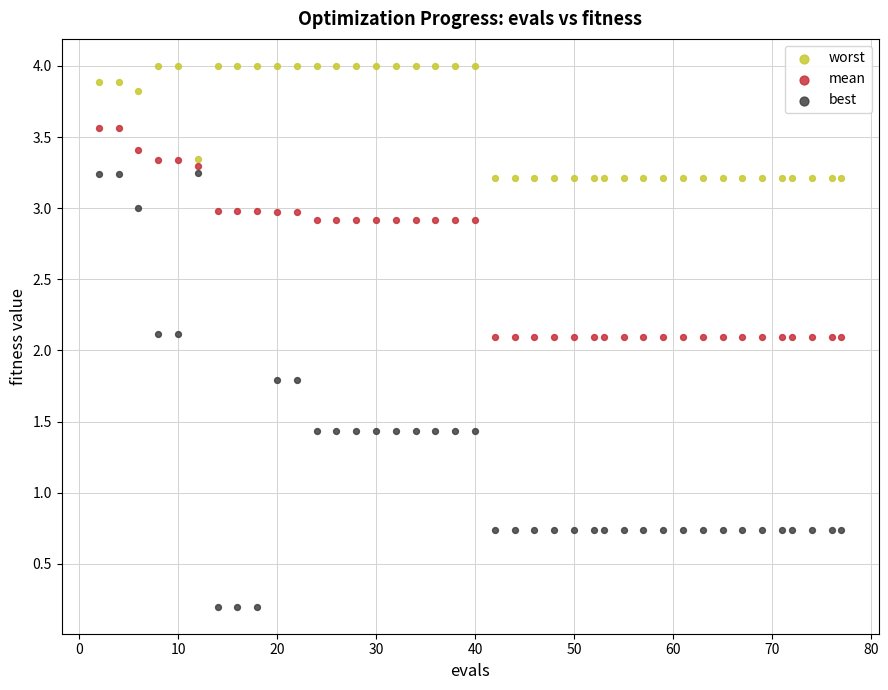

What is the X range (max minus min) for the scatter plot?

75.0